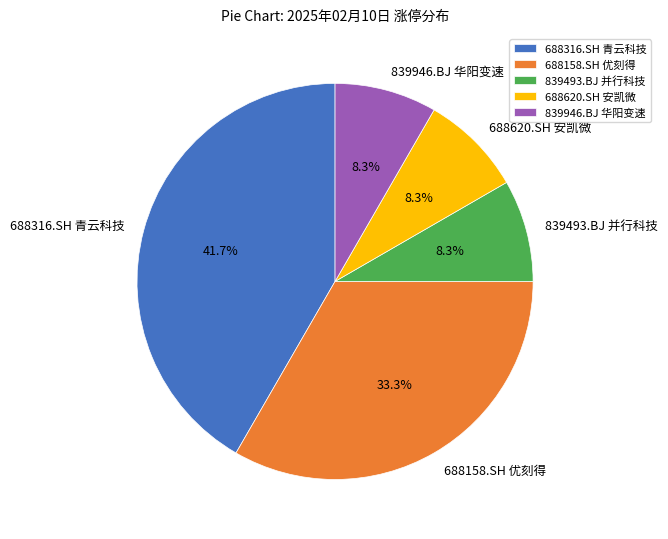

Is there any slice that represents more than half of the pie?

No